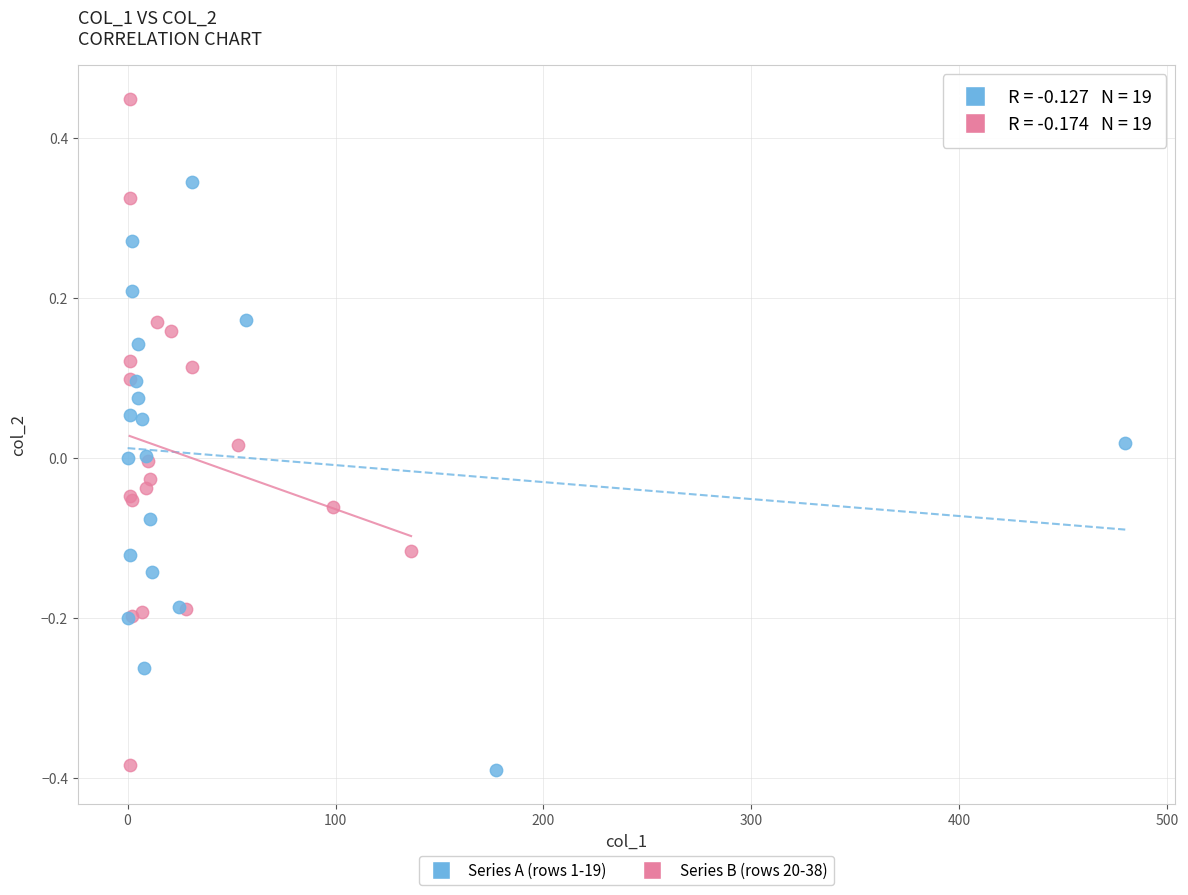

Which series has the widest spread of Y values?

Series B (rows 20-38)